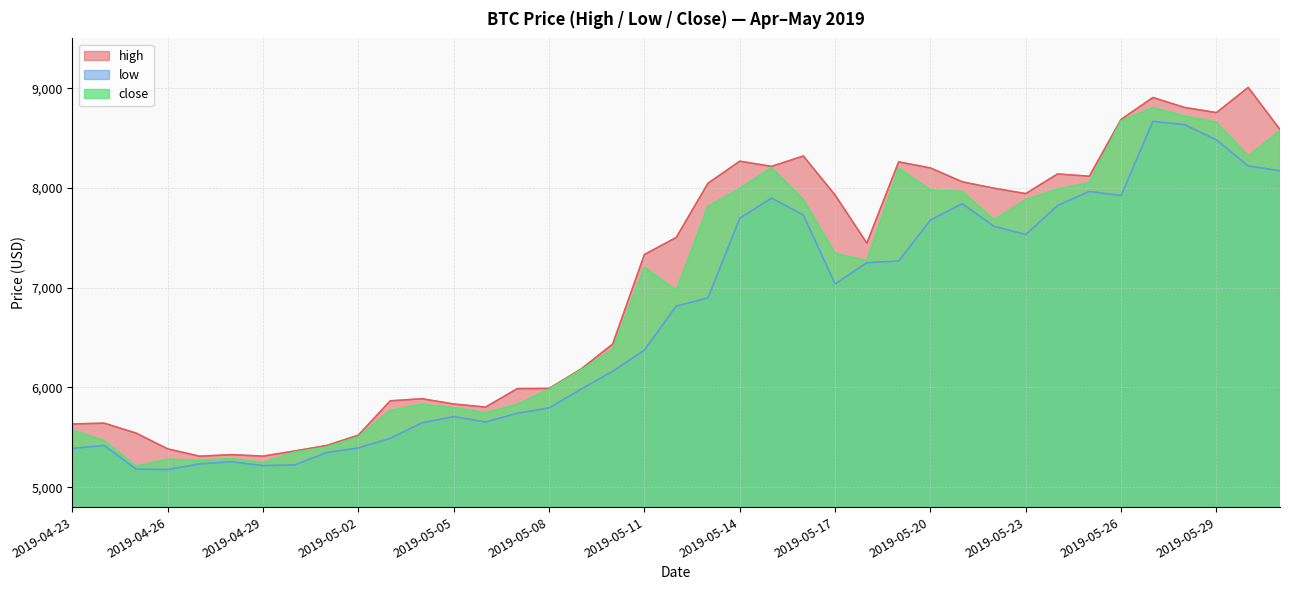

The high series shows 5803.0 at 2019-05-06. True or false?

True